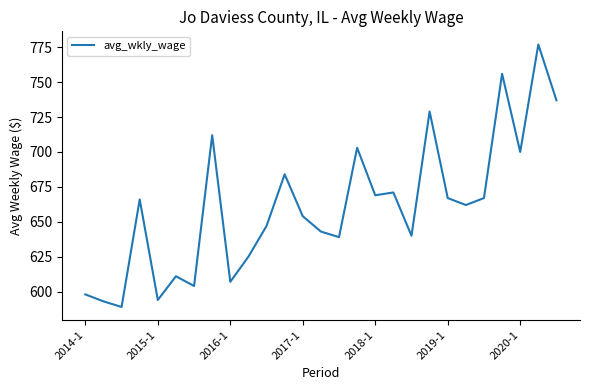

What is the minimum value shown in the chart?

589